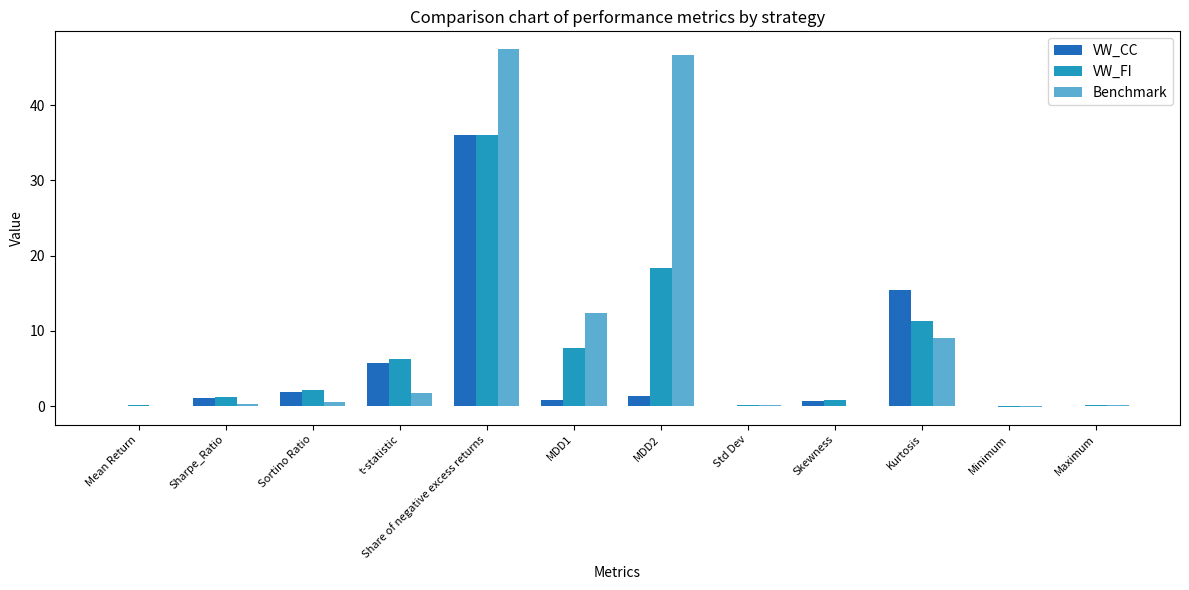

At which label is Benchmark closest to 23?

MDD1